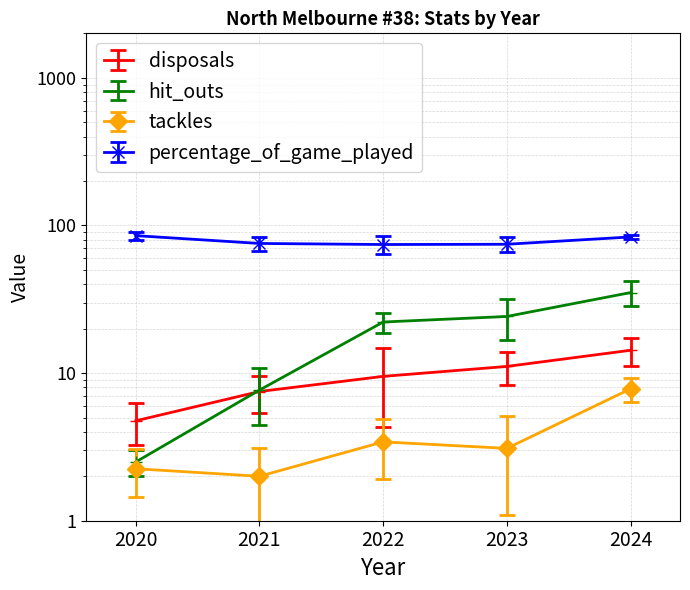

At which label is tackles closest to 4?

2022